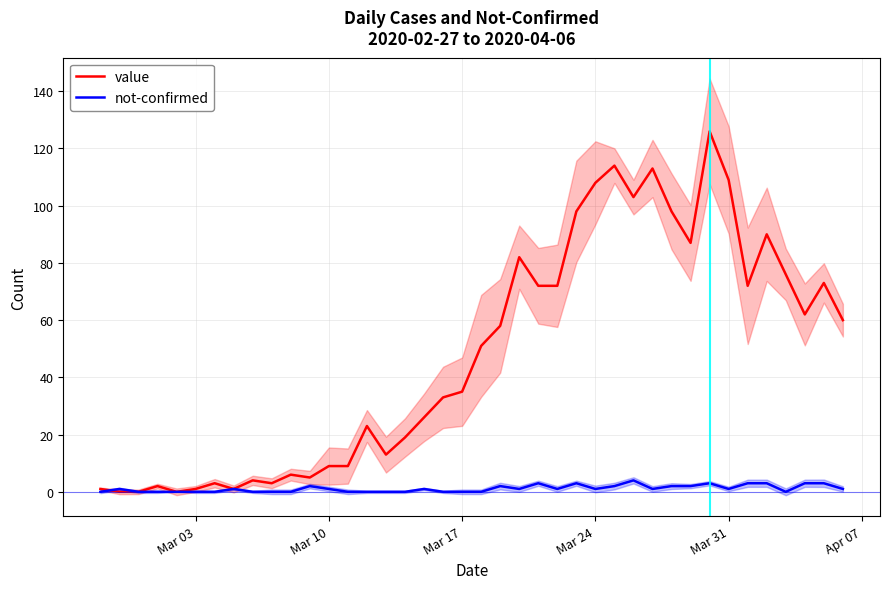

What is the greatest value displayed?

126